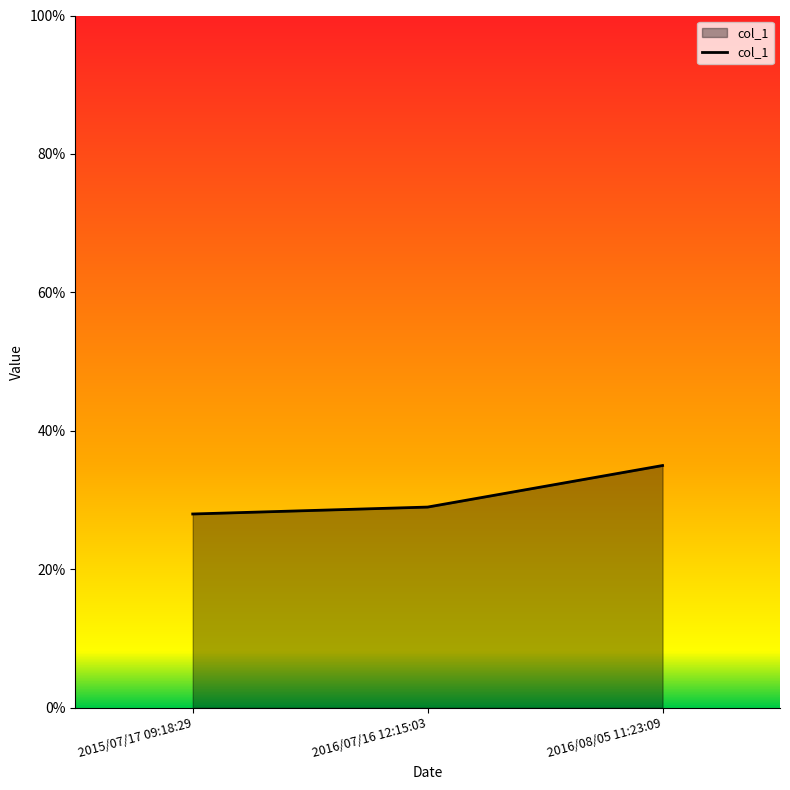

What is the change in value from 2015/07/17 09:18:29 to 2016/07/16 12:15:03?

+1